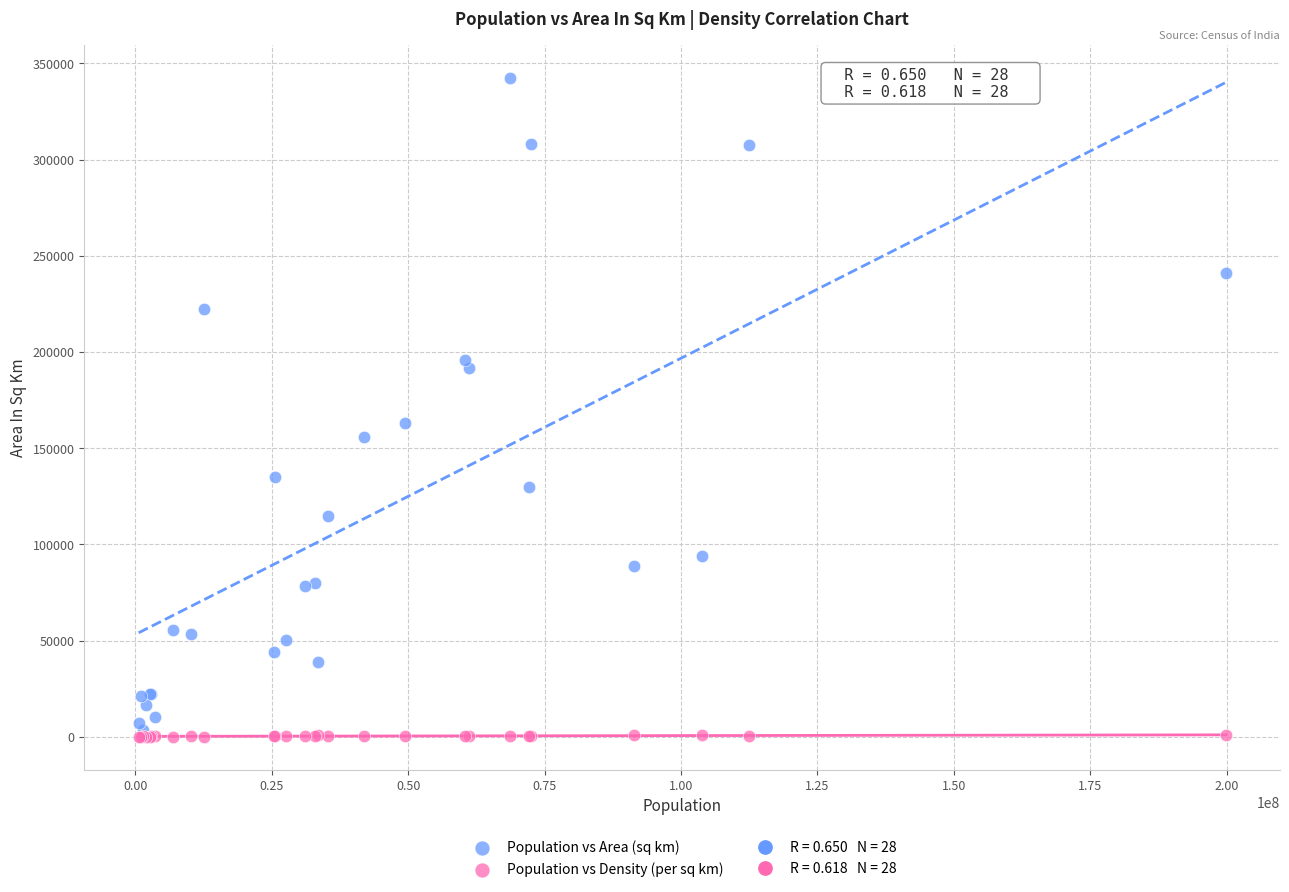

Which series contains the highest Y value?

Population vs Area (sq km)